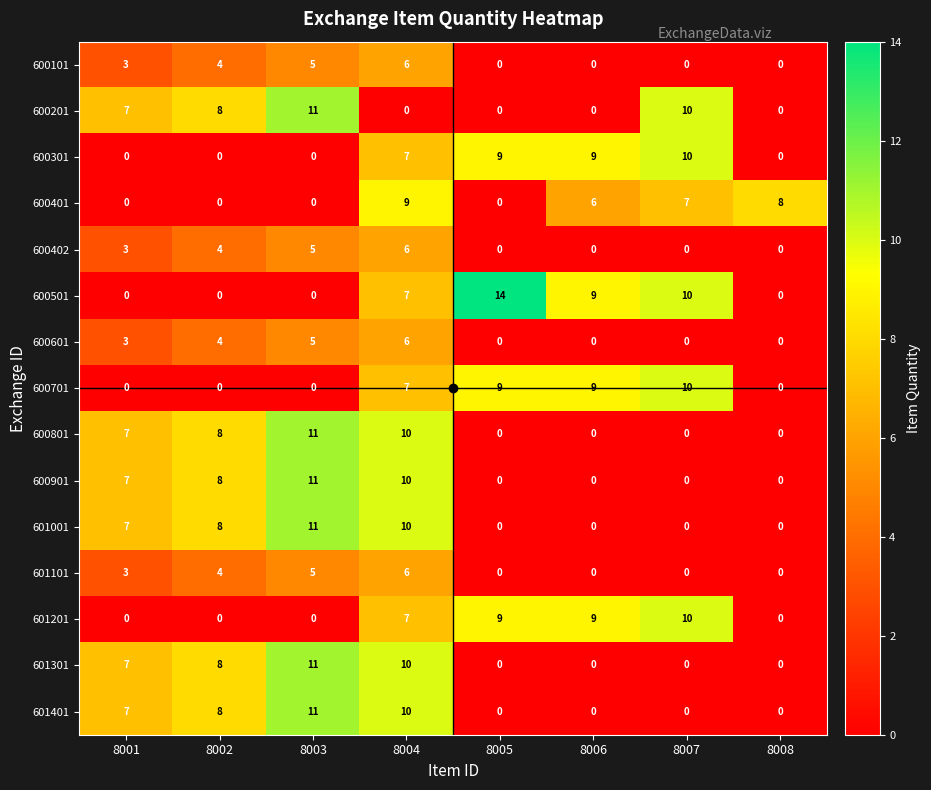

What is the difference between the highest and lowest values at 8008?

8